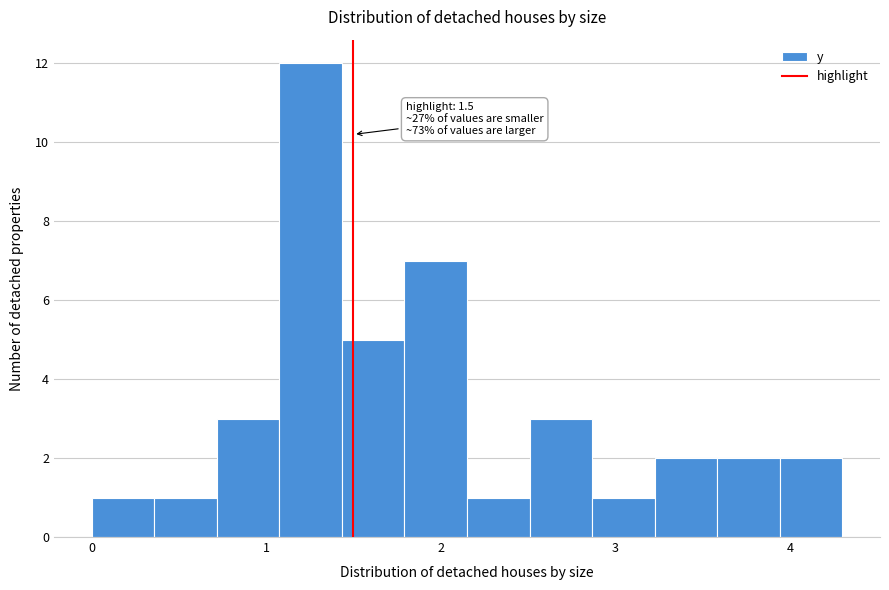

Around what value on the x-axis is the tallest bar? Give the approximate position of its centre, as read against the axis.

1.3